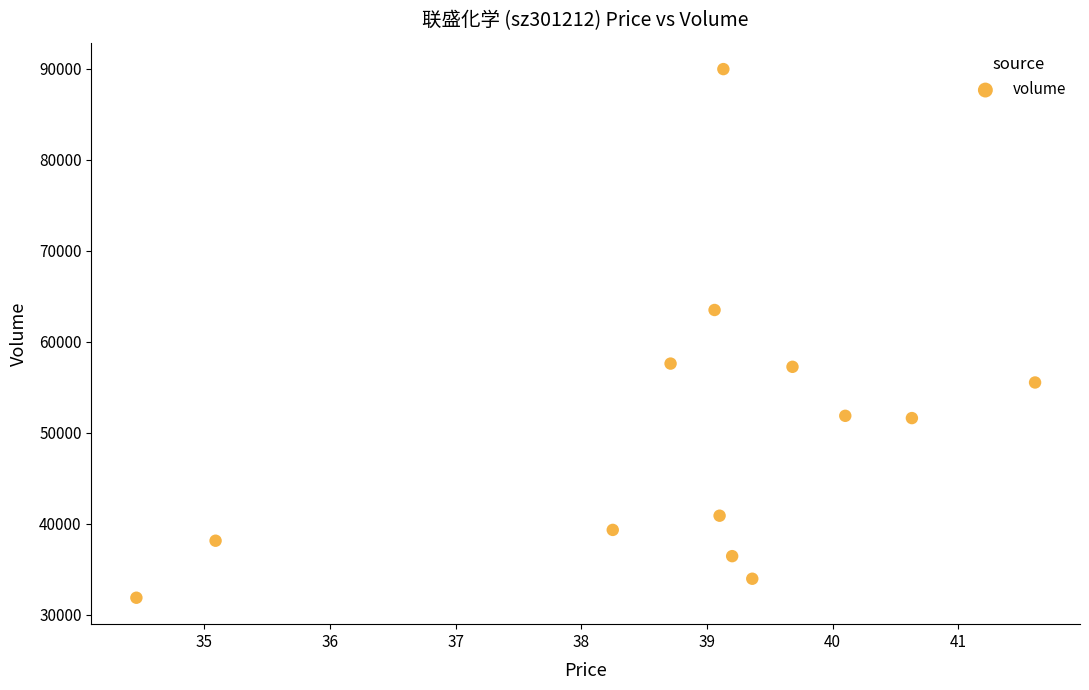

What is the range of Y values (max minus min)?

58079